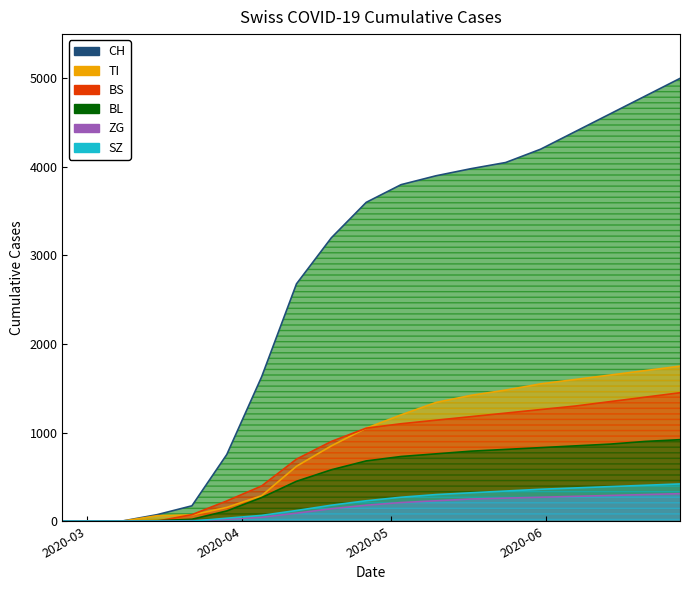

Is it true that CH equals 0 at 2020-03?

True